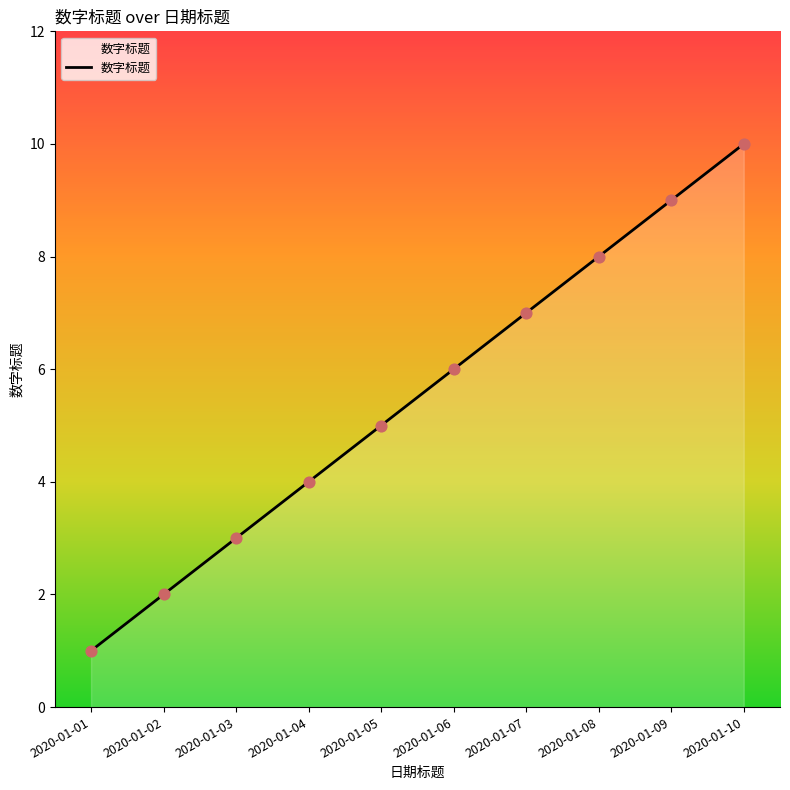

Approximately how many times larger is the value at 2020-01-09 compared to 2020-01-01?

9.0